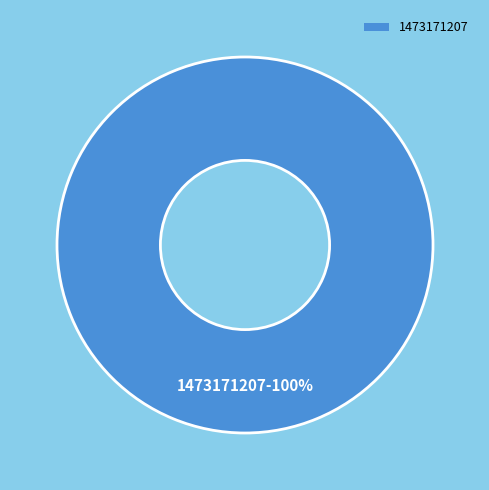

True or false: 1473171207 accounts for 100% of the total.

True